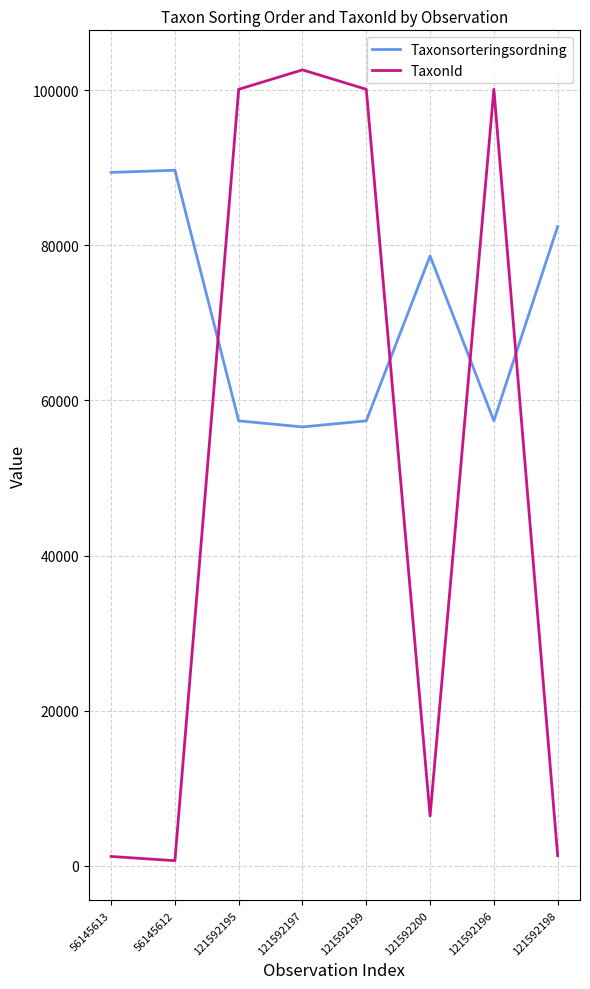

What is the sum of all TaxonId values?

412537